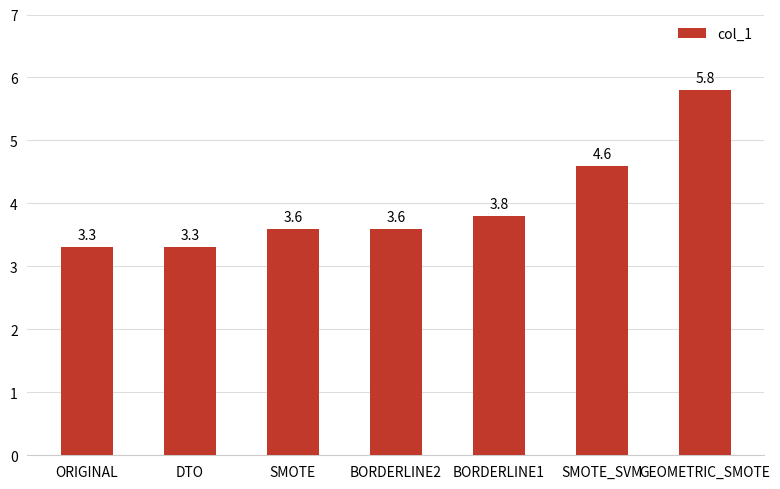

What is the approximate value at ORIGINAL?

3.3